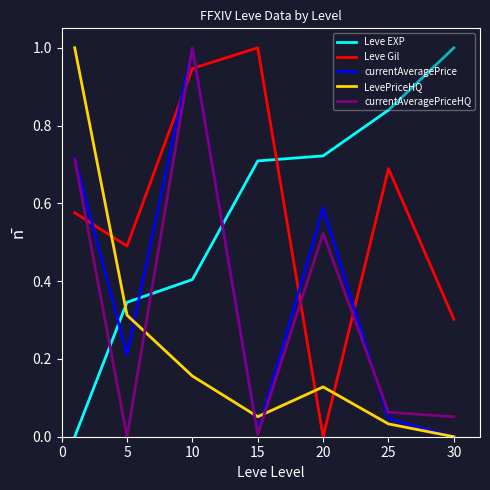

What is the highest value of the Leve Gil series?

1.0